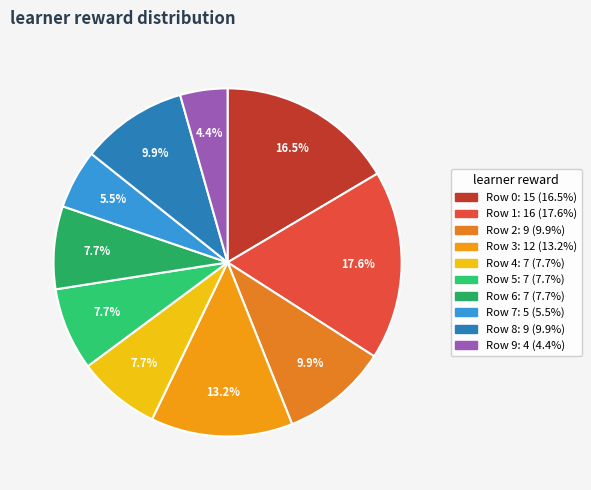

How many slices are in this pie chart?

10